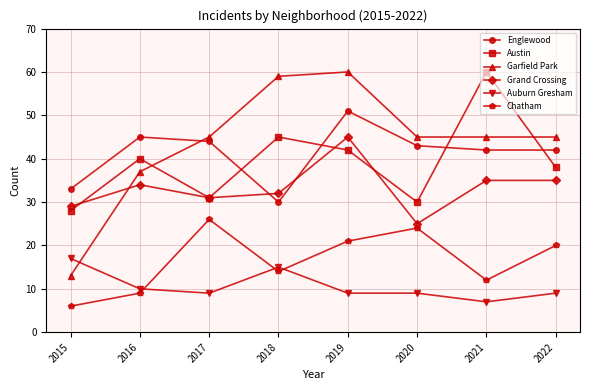

At which category does Englewood reach its first local valley?

2018